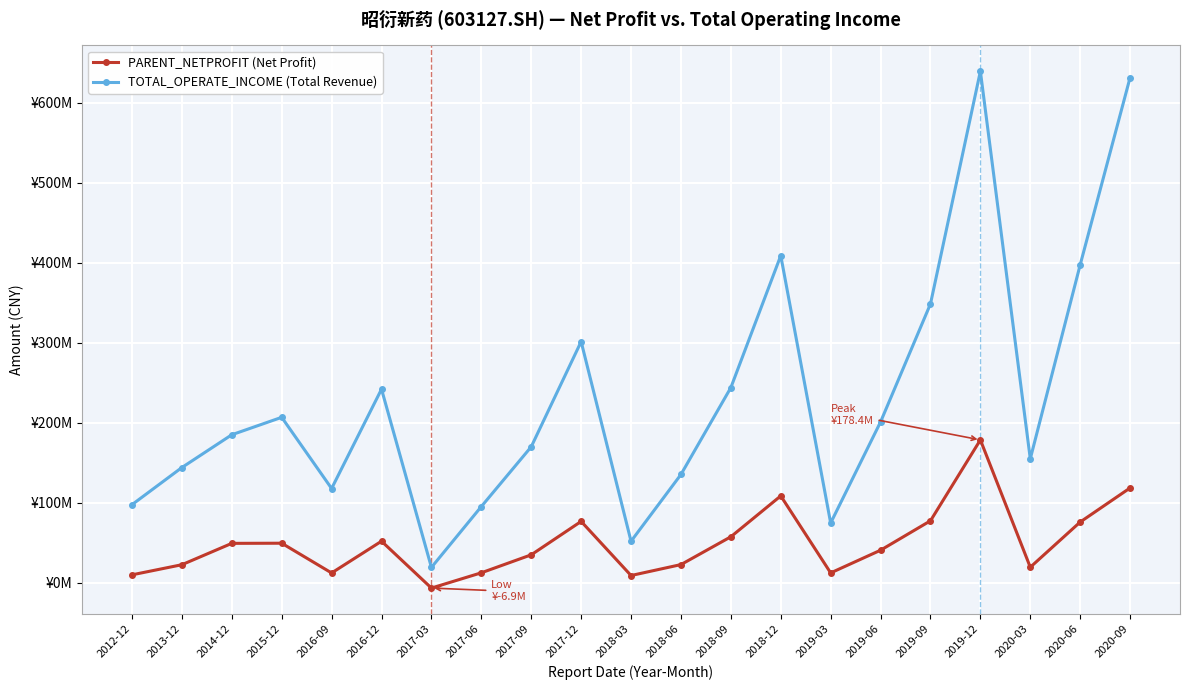

What is the label of the 8th point from the left?

2017-06